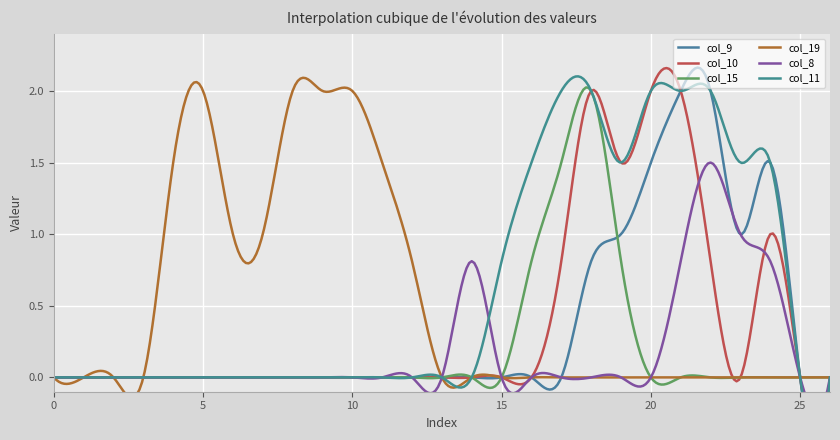

True or false: col_10 and col_9 cross at least once.

False